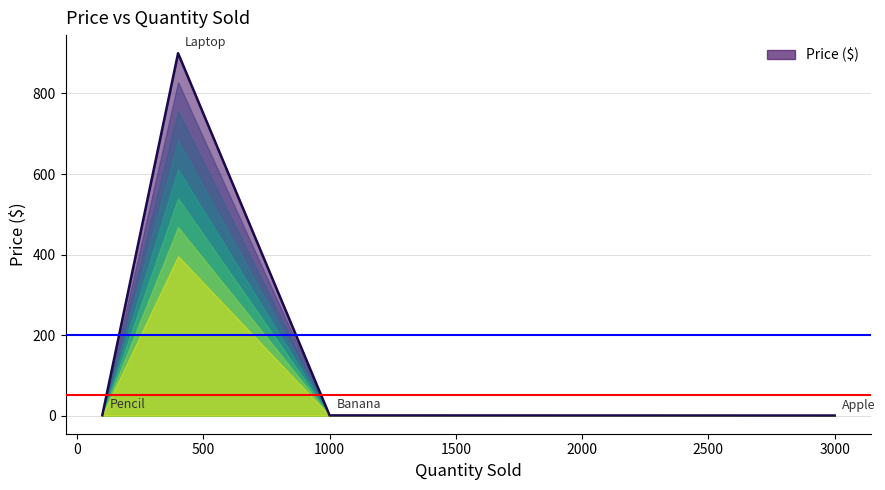

How many distinct data groups are displayed?

1